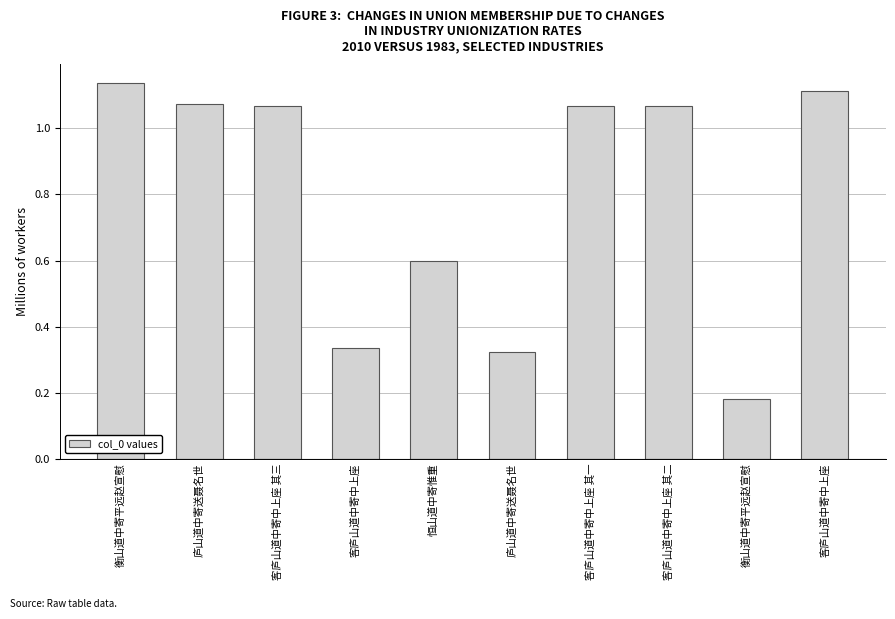

What is the label of the 9th bar from the right?

庐山道中寄送聂名世